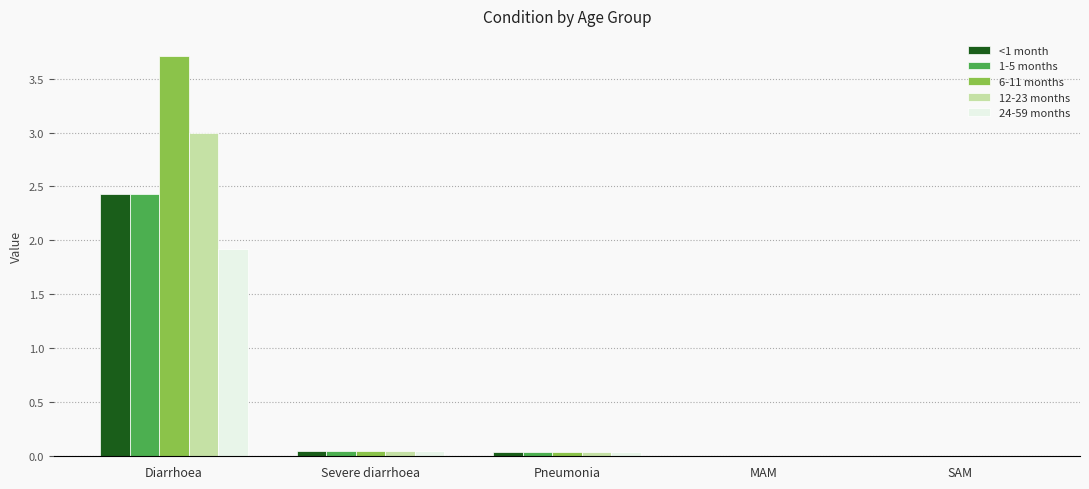

At which category is the sum across all series the highest?

Diarrhoea